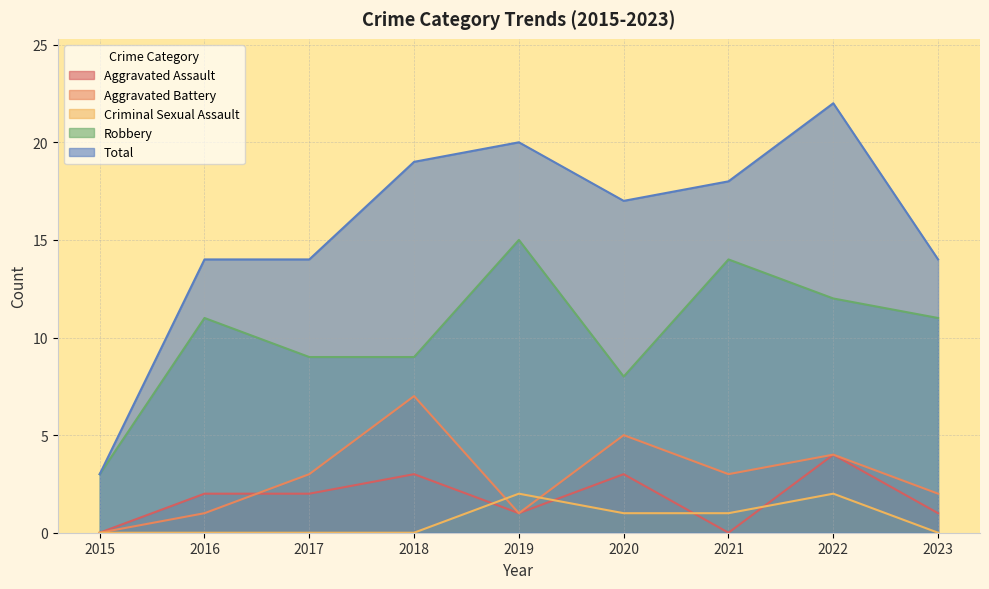

Where is the first local maximum for Total?

2019